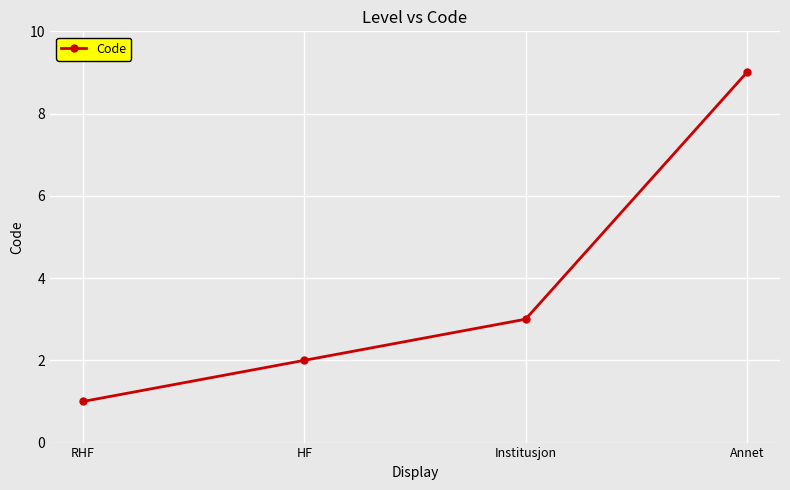

What is the label of the 4th point from the left?

Annet